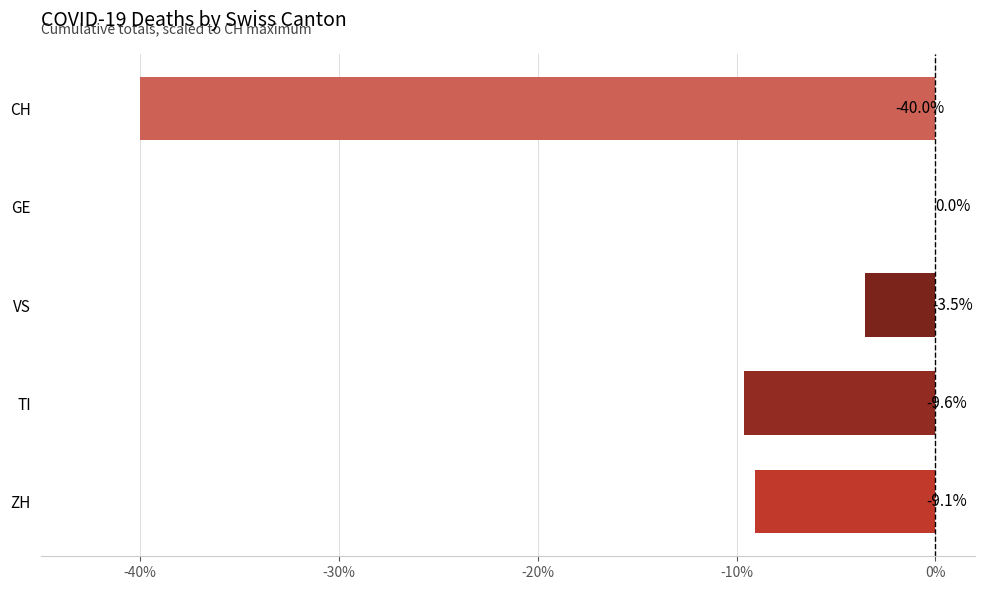

At which label is the value closest to -20?

TI